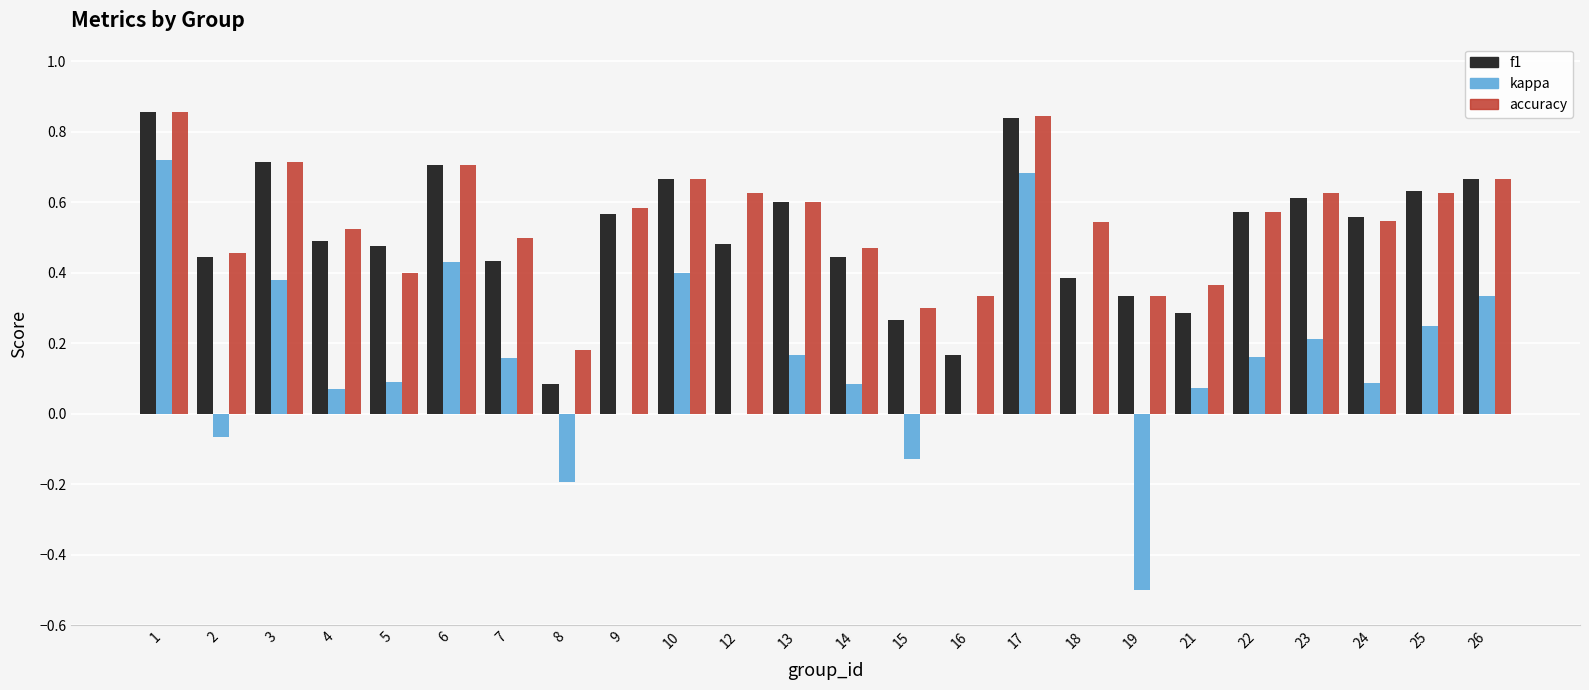

Is it true that kappa equals 0.4 at 3?

True